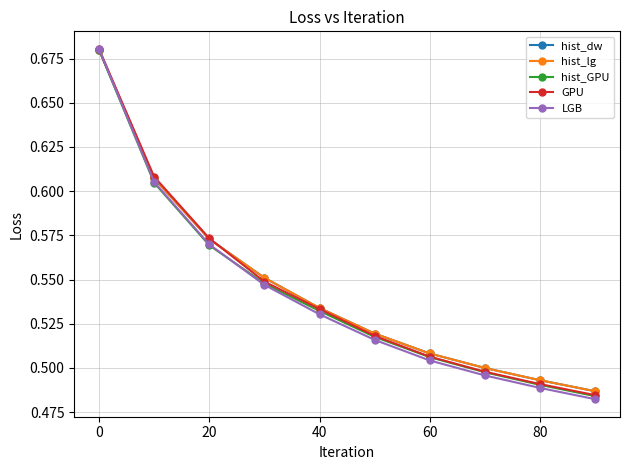

Is this an area chart (filled region under the line)?

No